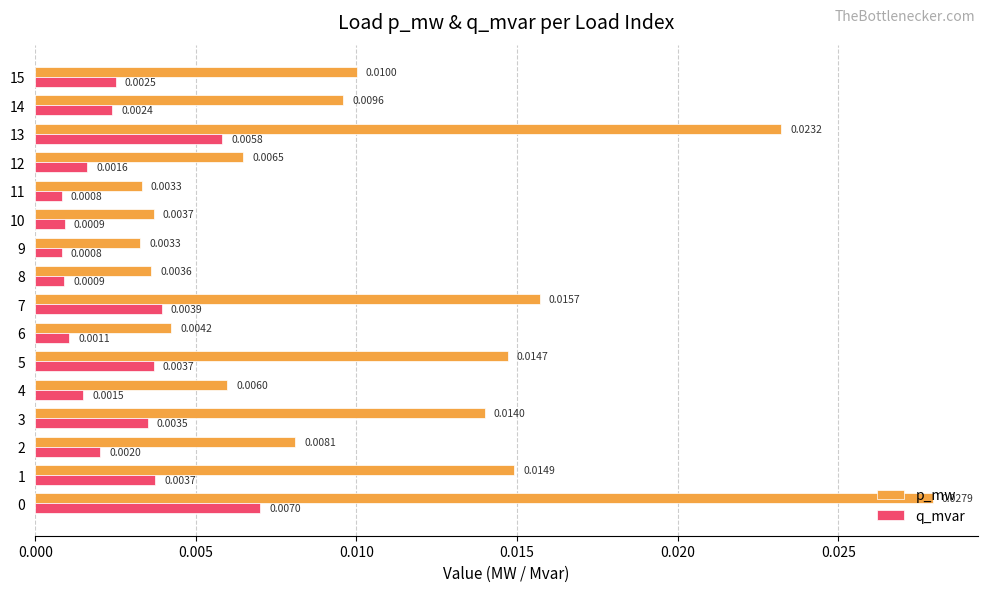

Which series changed the most between 3 and 10?

p_mw